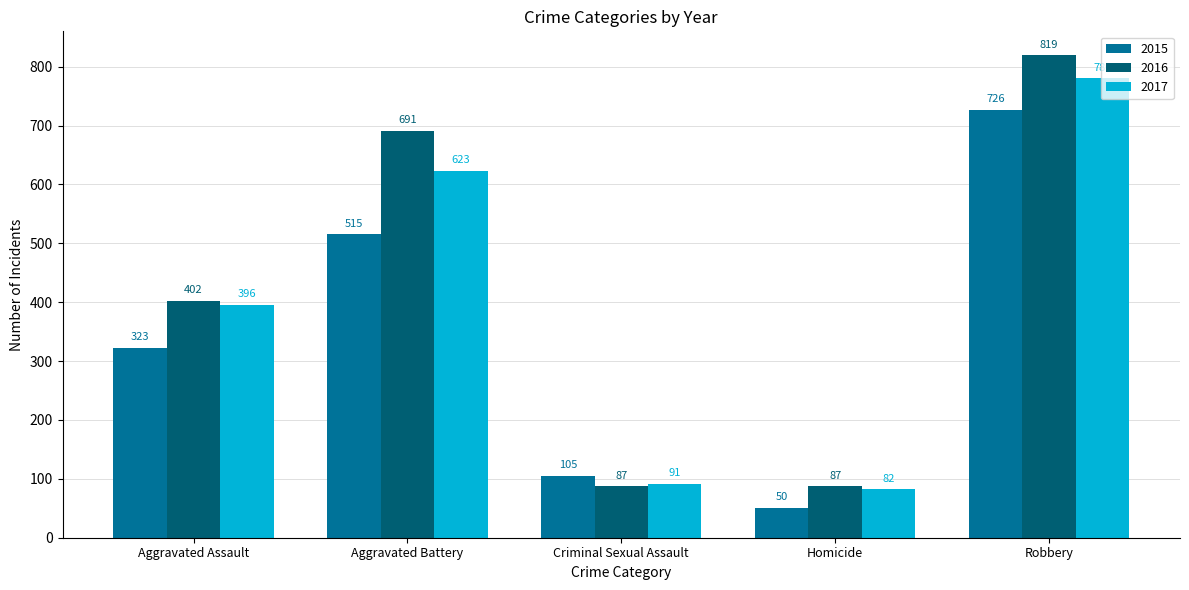

What are all the series names shown in the legend?

2015, 2016, 2017